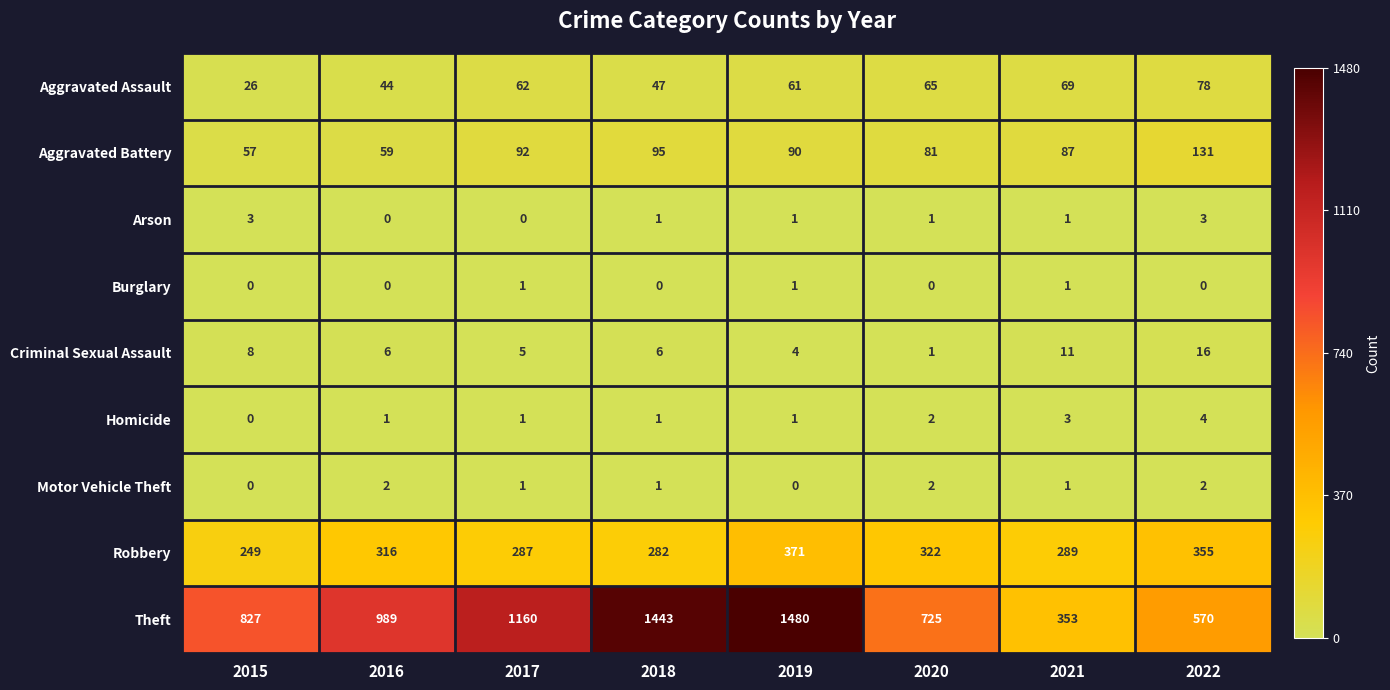

What is the difference between the highest and lowest values at 2015?

827